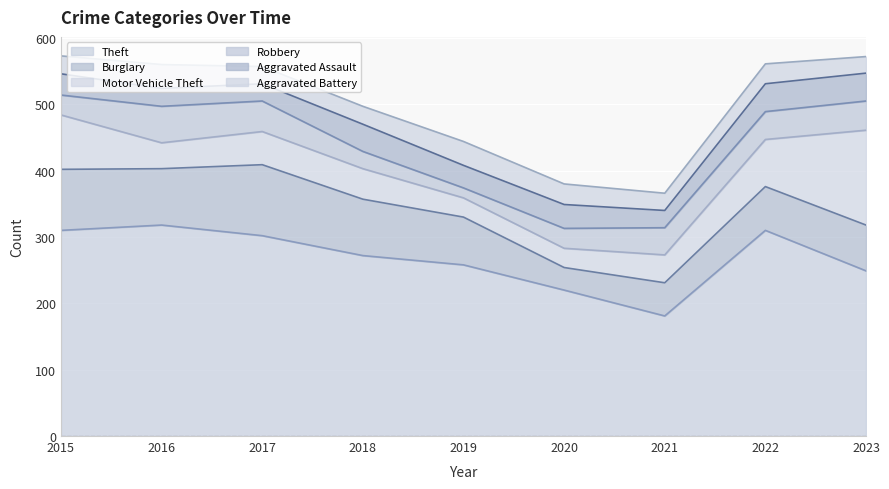

How many values in the Burglary series exceed 72?

4